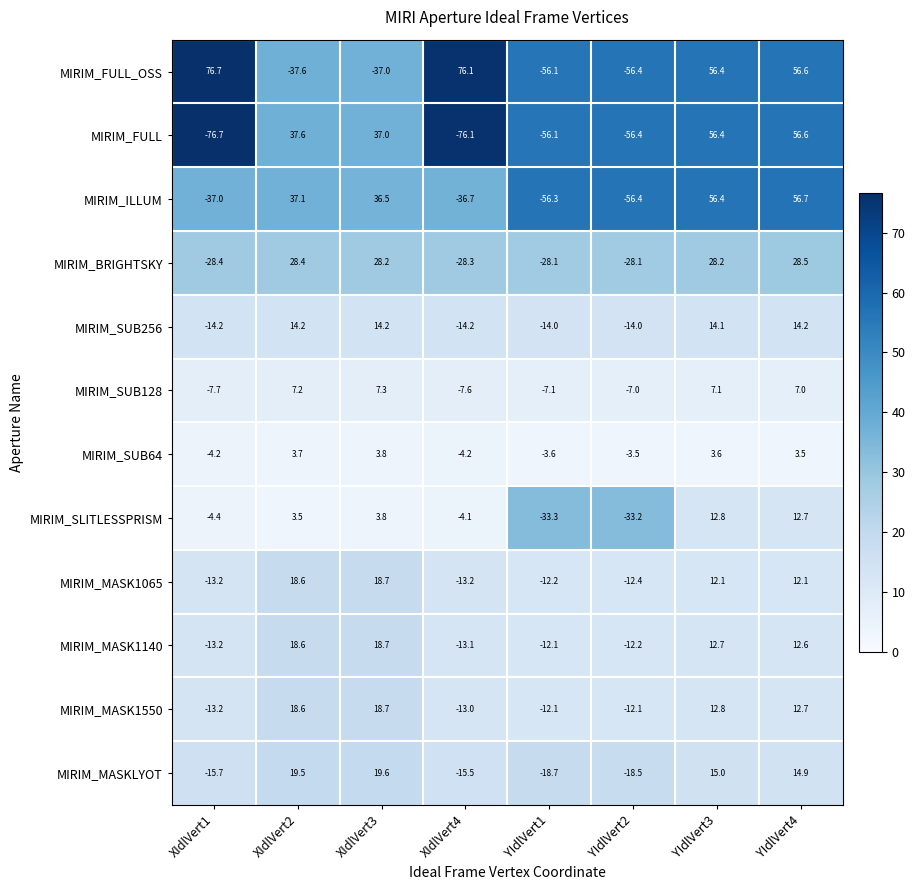

How many data points does each series have?

8